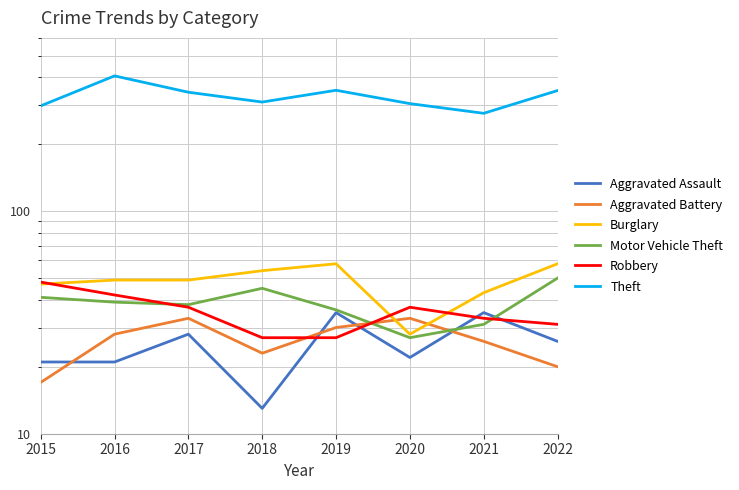

At which category does Aggravated Battery reach its first local valley?

2018